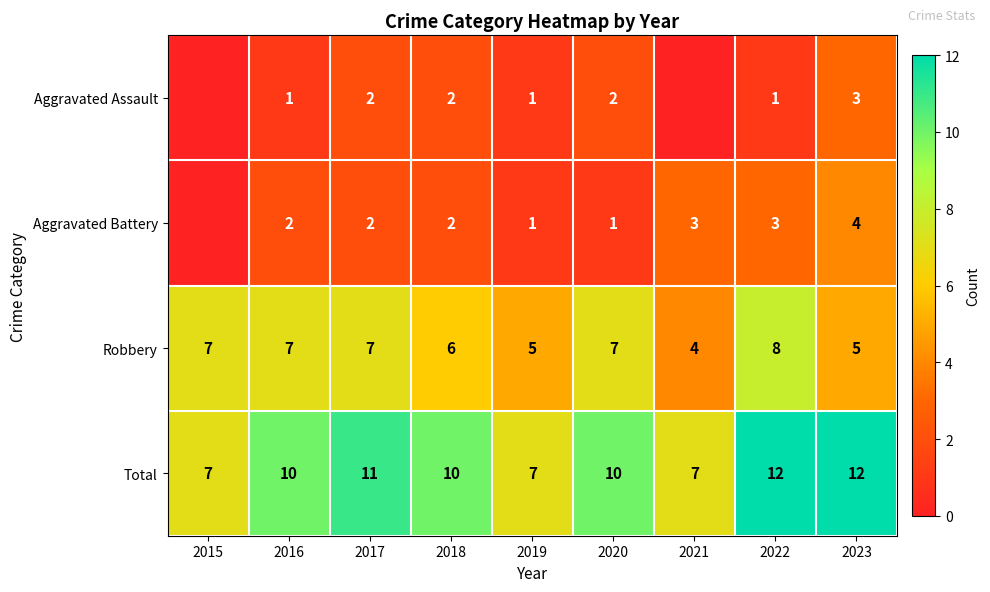

How many Total values are between 7 and 11?

7